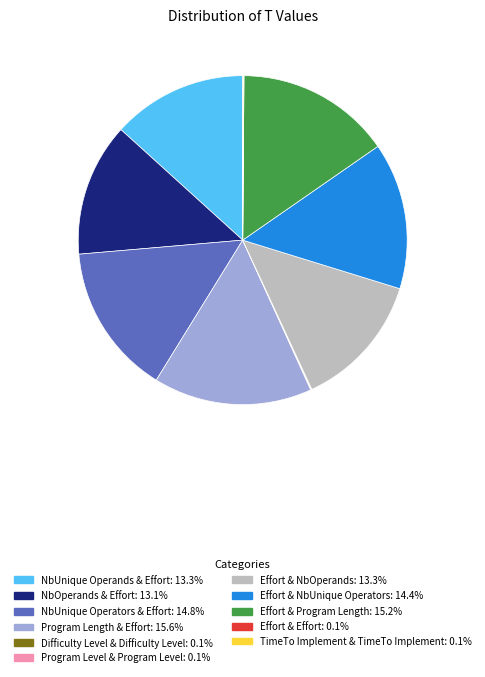

Is there any slice that represents more than half of the pie?

No